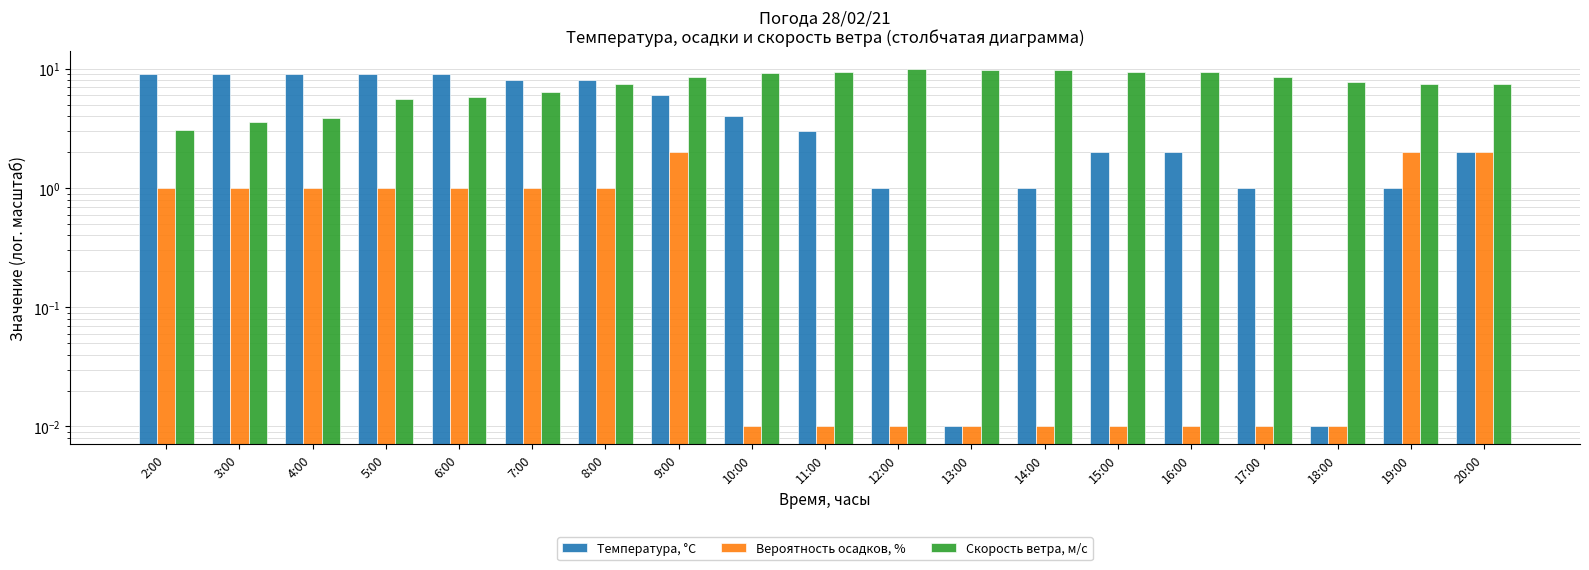

How many values in the Скорость ветра, м/c series are below 7?

6